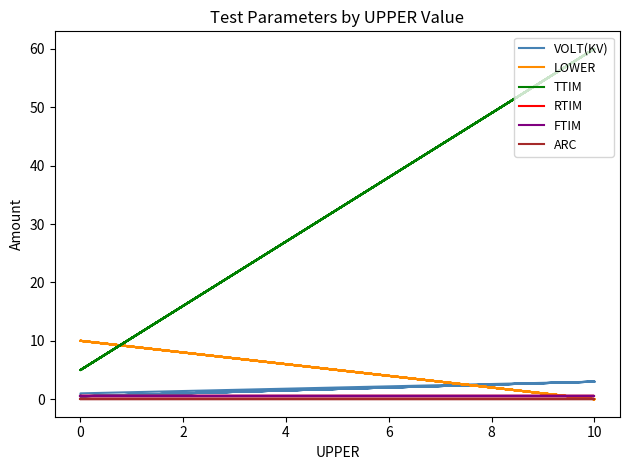

What are all the series names shown in the legend?

VOLT(KV), LOWER, TTIM, RTIM, FTIM, ARC